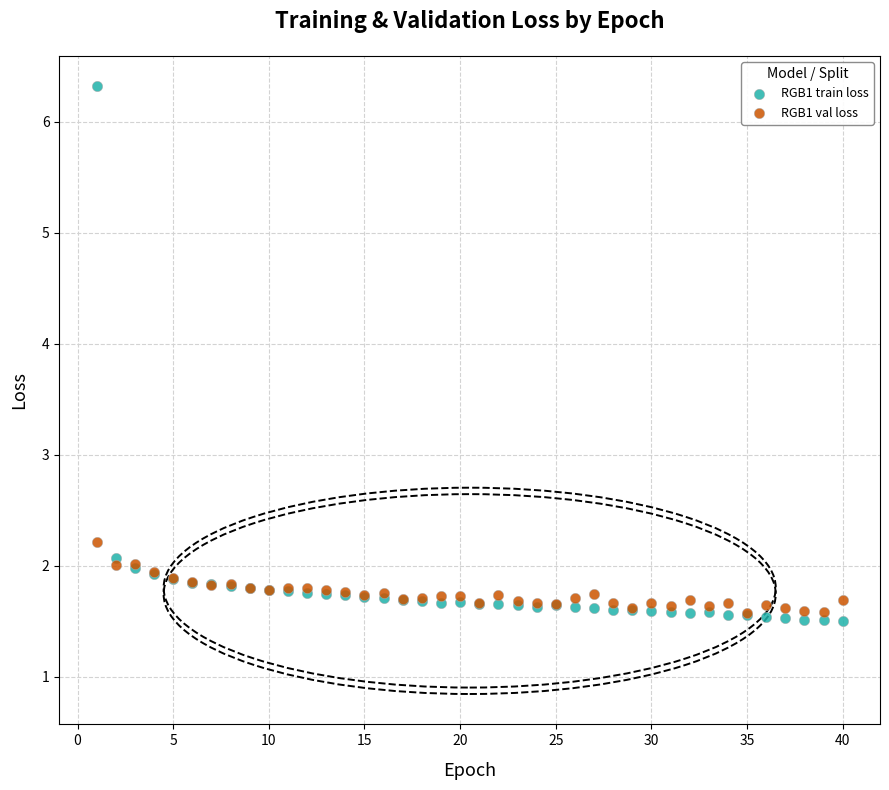

Across all series, what Y value is closest to 3?

2.2